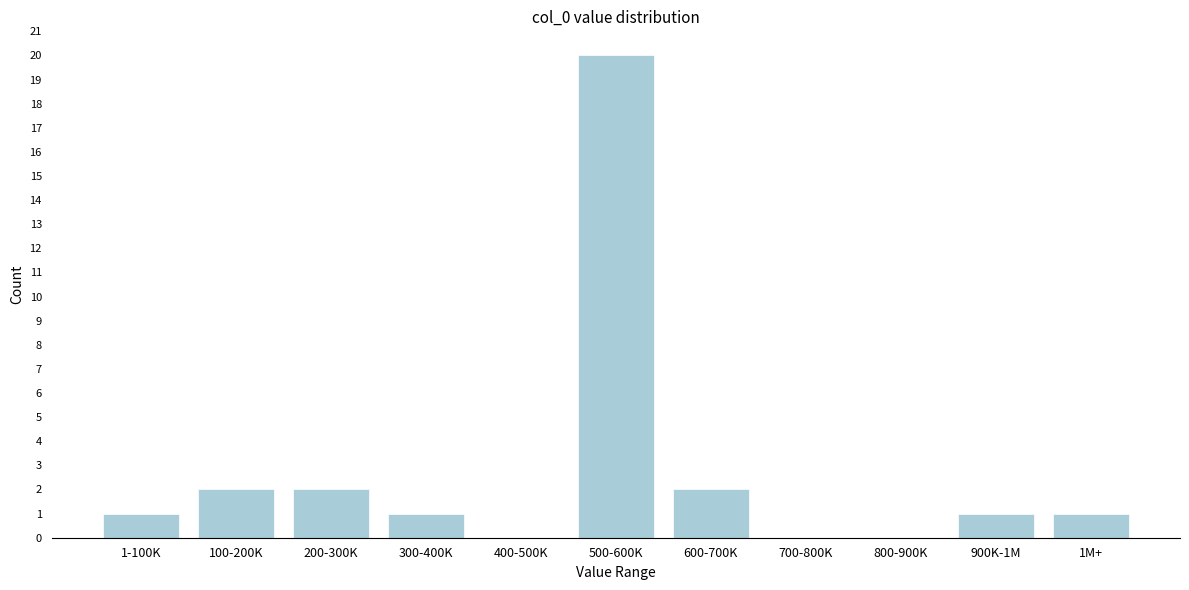

Reading left to right, list all the values displayed in this chart.

1-100K=1	100-200K=2	200-300K=2	300-400K=1	400-500K=0	500-600K=20	600-700K=2	700-800K=0	800-900K=0	900K-1M=1	1M+=1